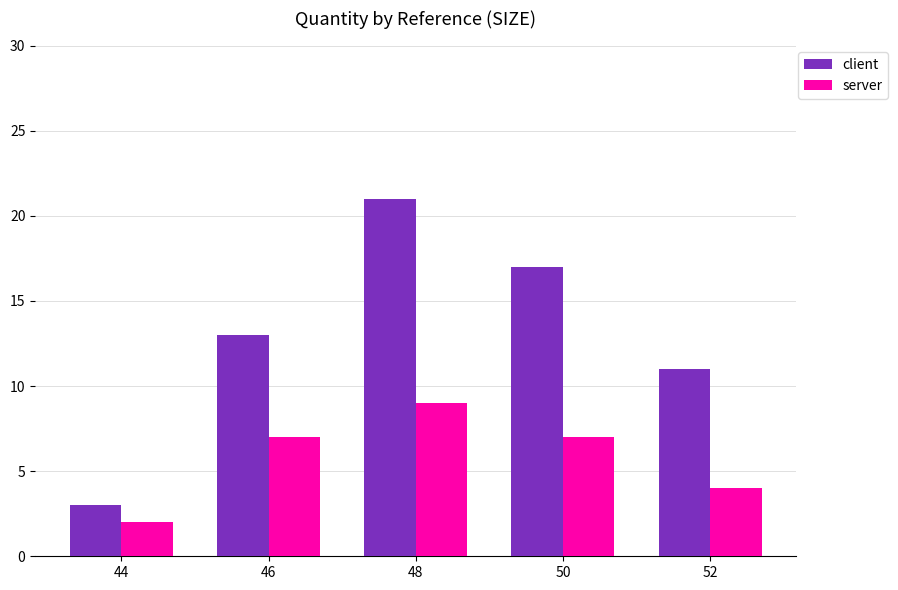

Is it true that client equals 11 at 52?

True